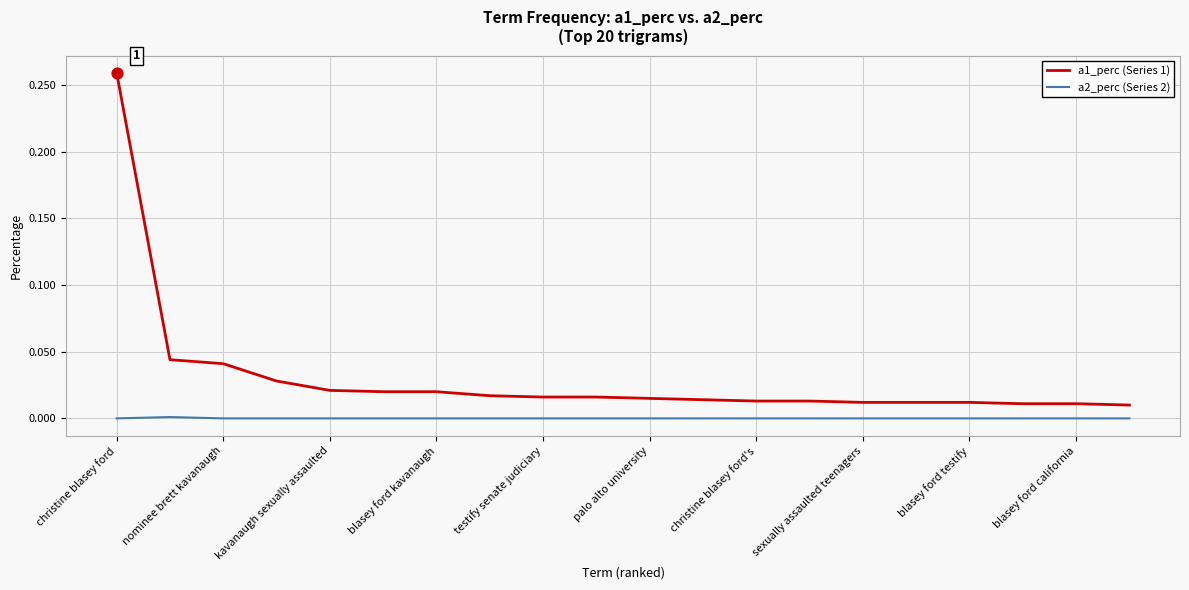

Which series has the largest total across all categories?

a1_perc (Series 1)